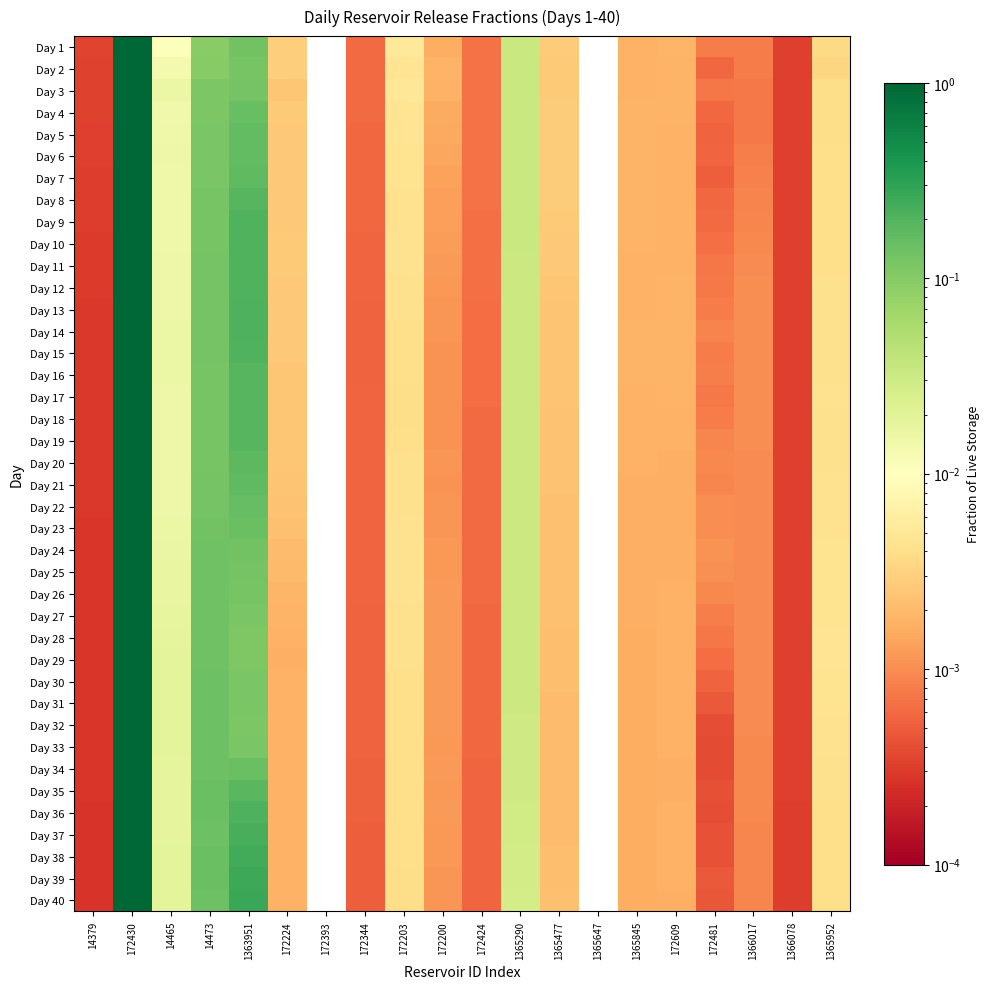

Rank the series by their maximum value, from lowest to highest.

Day 1, Day 2, Day 3, Day 4, Day 5, Day 6, Day 7, Day 8, Day 9, Day 10, Day 11, Day 12, Day 13, Day 14, Day 15, Day 16, Day 17, Day 18, Day 19, Day 20, Day 21, Day 22, Day 23, Day 24, Day 25, Day 26, Day 27, Day 28, Day 29, Day 30, Day 31, Day 32, Day 33, Day 34, Day 35, Day 36, Day 37, Day 38, Day 39, Day 40